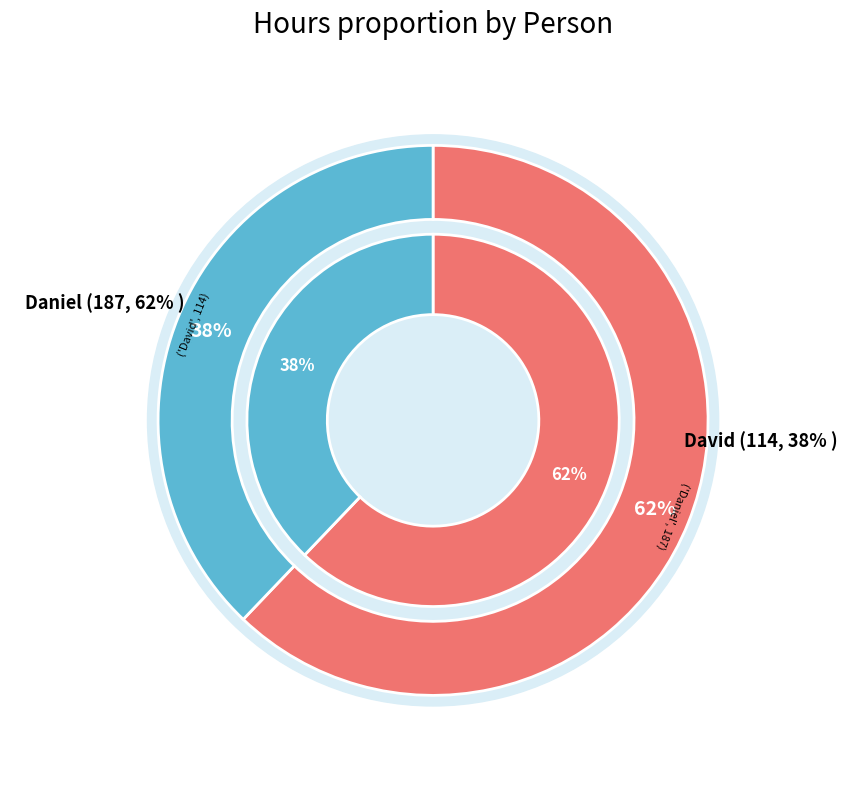

To the nearest percent, what is the average slice percentage?

50%